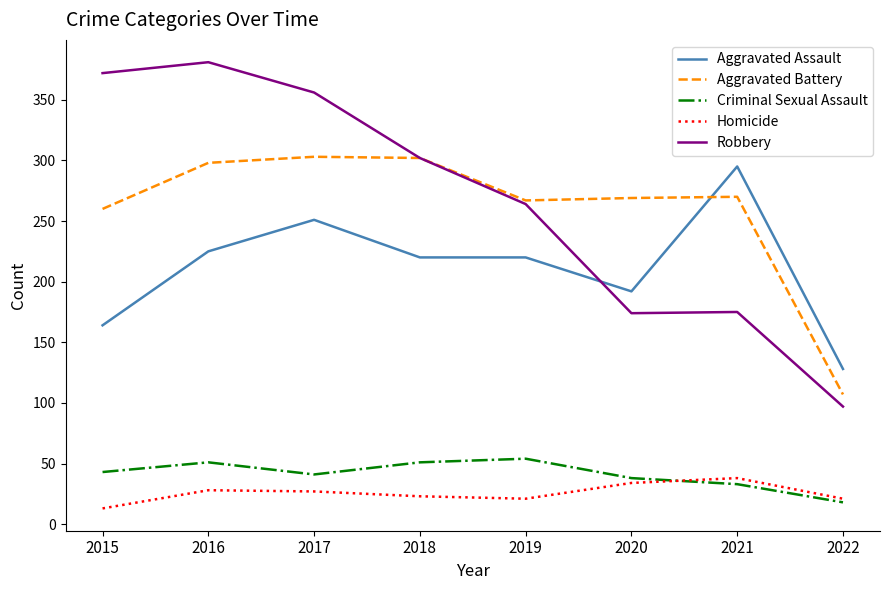

Is the value of Robbery at 2015 greater than the value of Aggravated Battery at 2022?

Yes